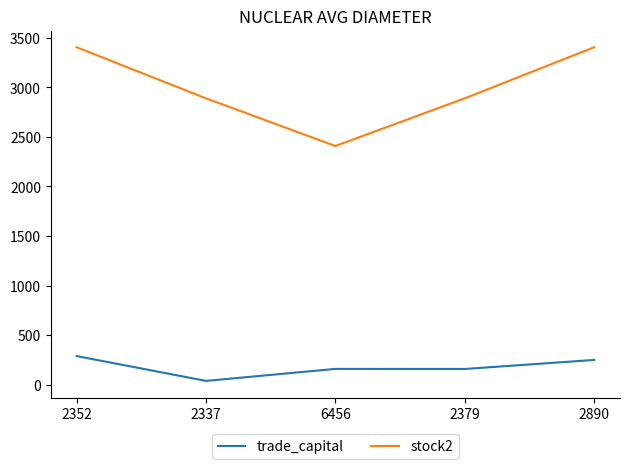

At which label does stock2 first exceed 2890?

2352